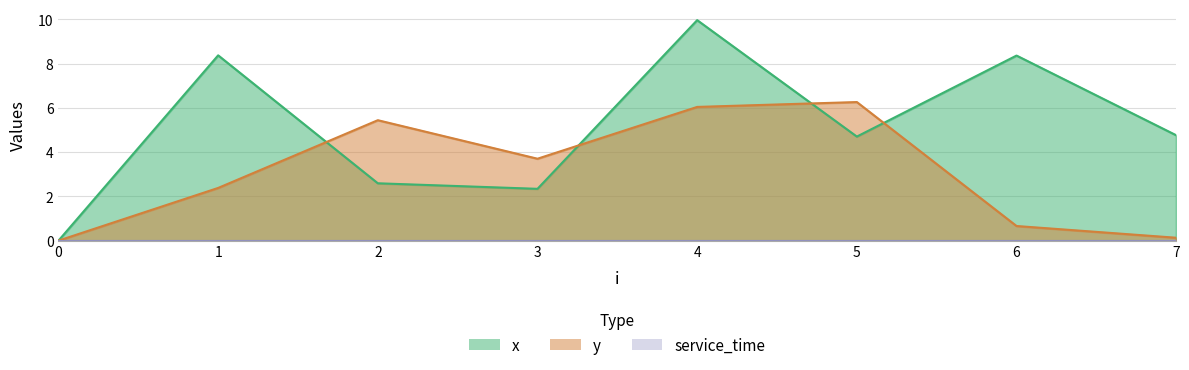

Read the y value at 6.

0.7